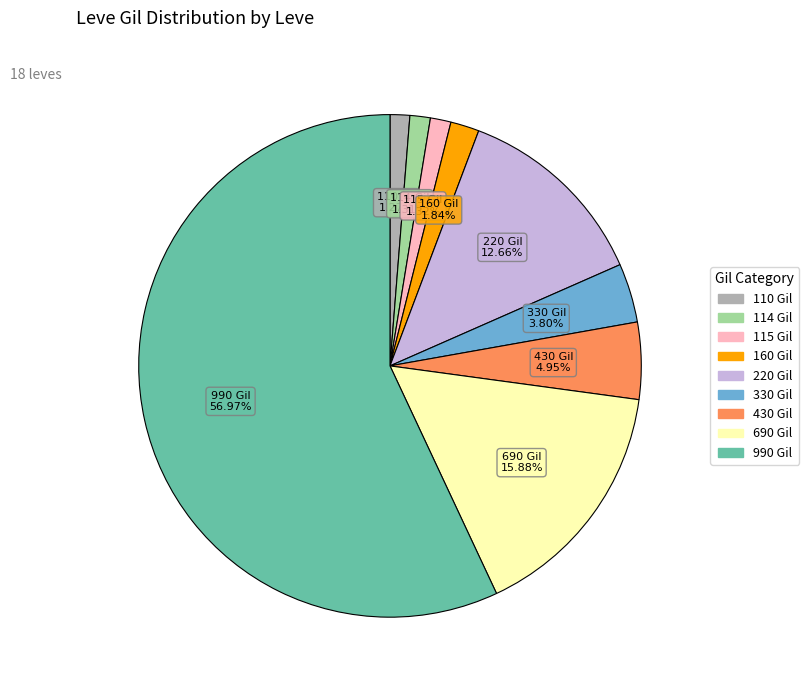

To the nearest percent, what is the difference between the largest and smallest slice percentages?

56%